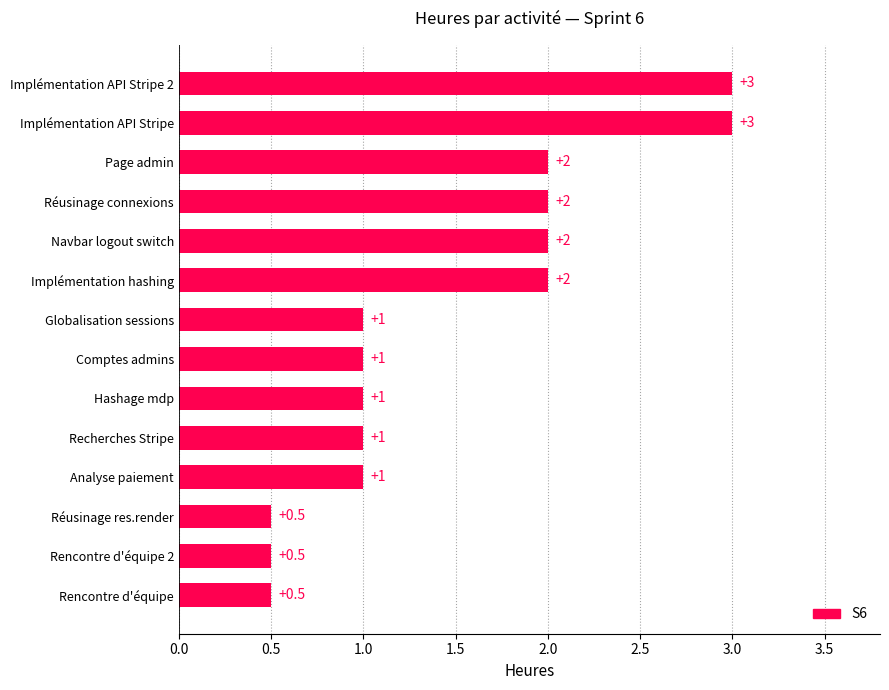

Does the chart contain any negative values?

No